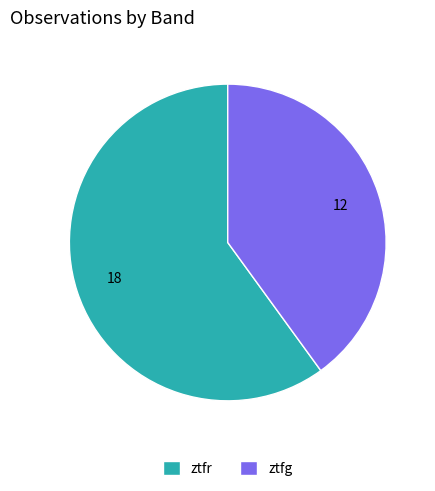

How many segments does this pie chart have?

2